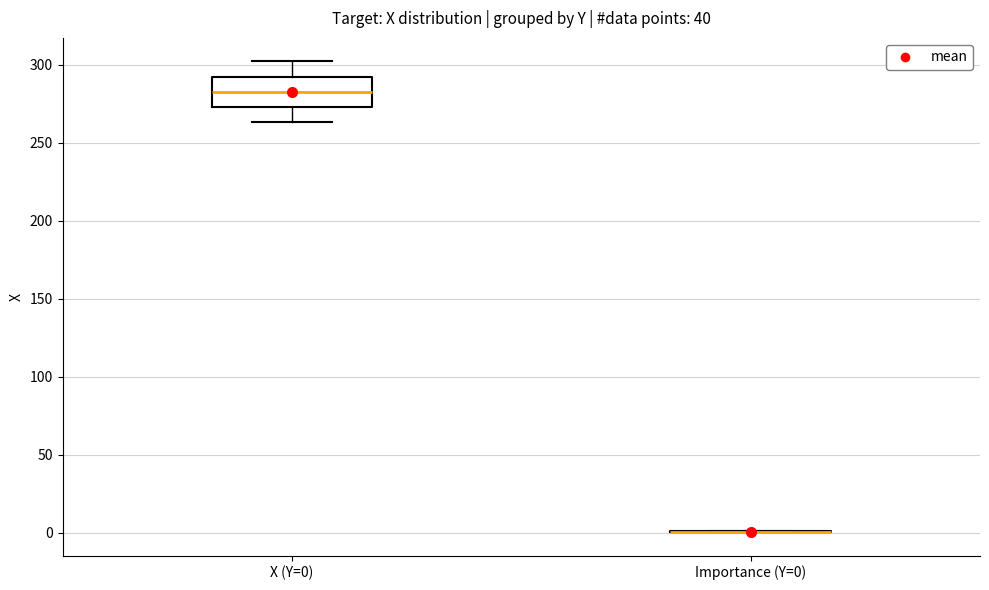

Where is the upper edge of the box for X (Y=0) on the y-axis? The values are not printed on the chart, so give them approximately, as read against the axis.

290